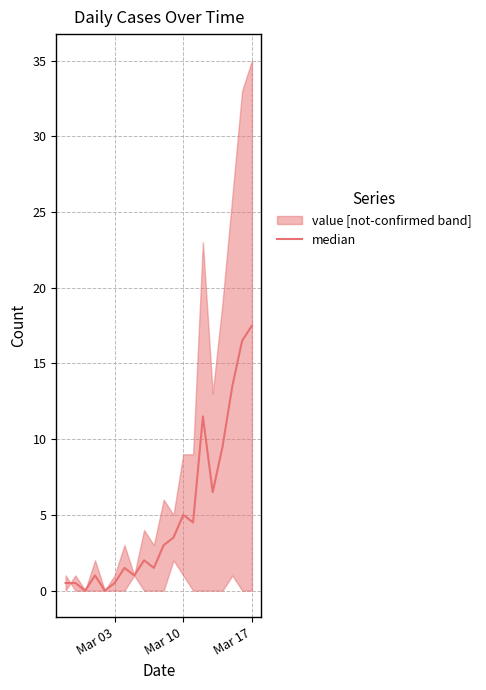

Reading right to left, list all the values displayed in this chart.

17.5	16.5	13.5	9.5	6.5	11.5	4.5	5.0	3.5	3.0	1.5	2.0	1.0	1.5	0.5	0.0	1.0	0.0	0.5	0.5